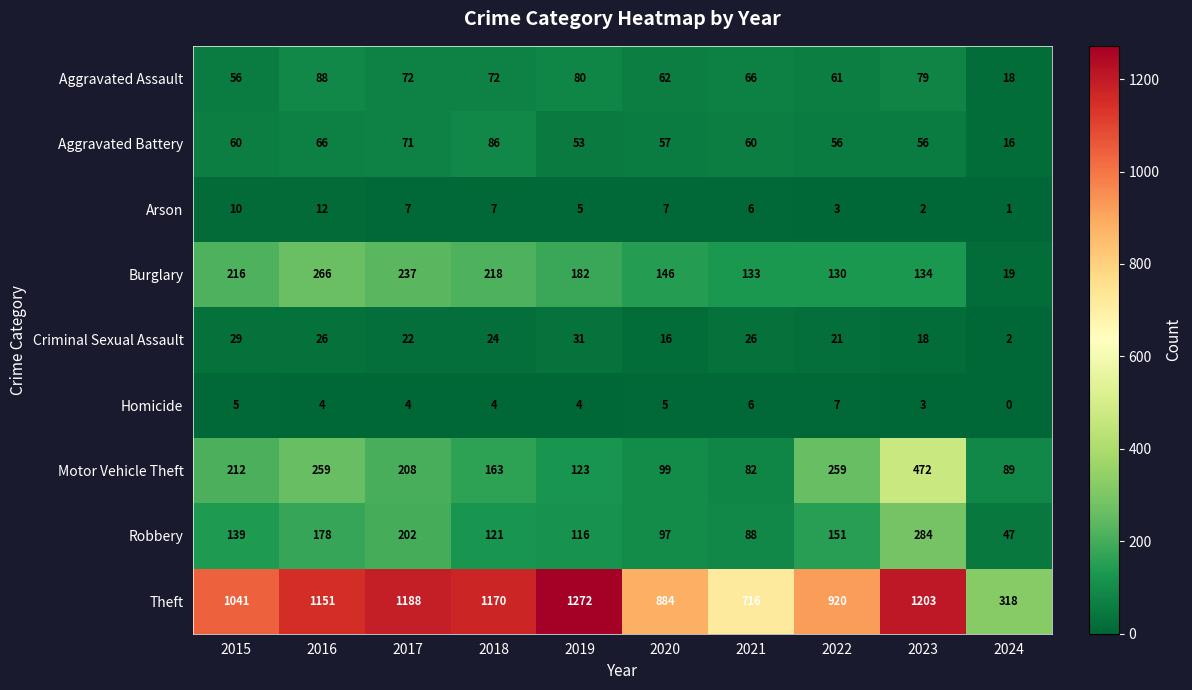

Which category has the lowest value across all series?

2024